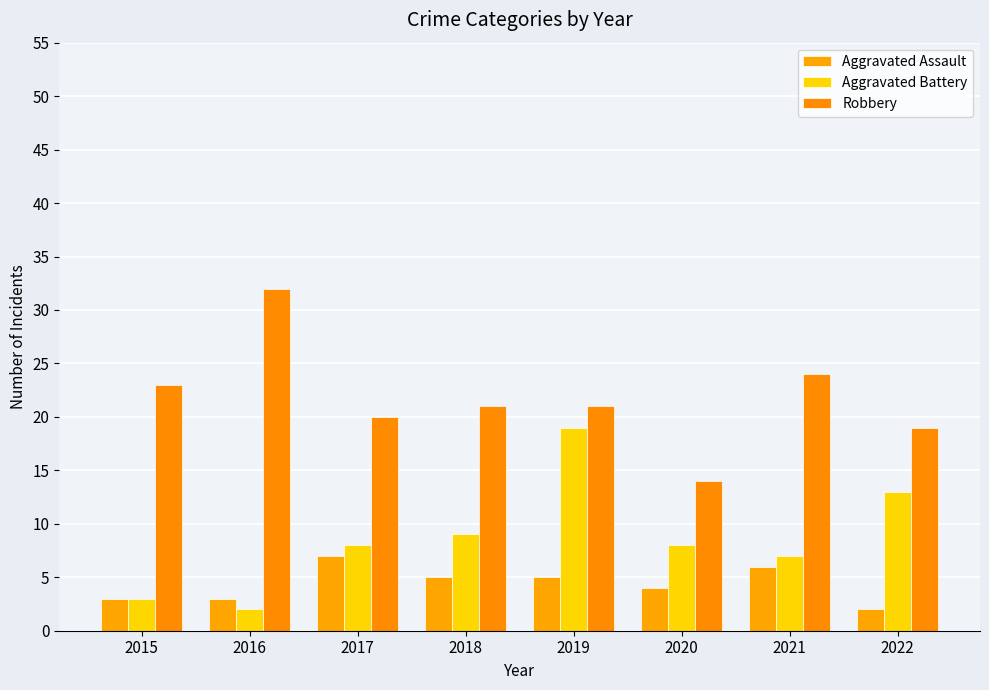

Which series changed the most between 2016 and 2017?

Robbery